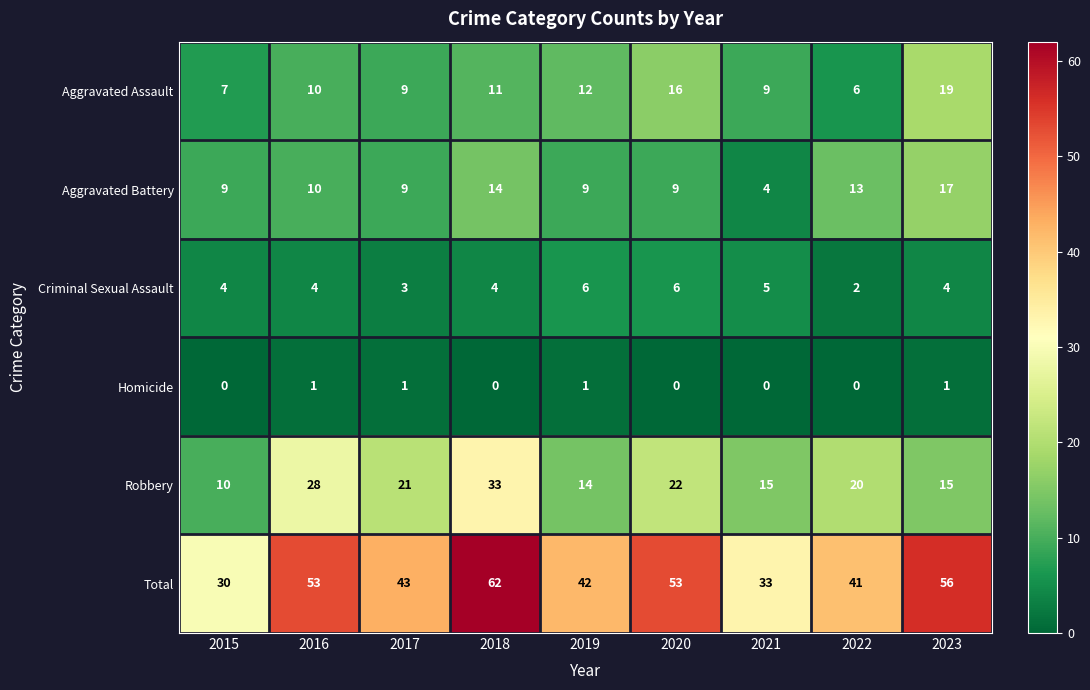

What is the spread (max minus min) of values at 2019?

41